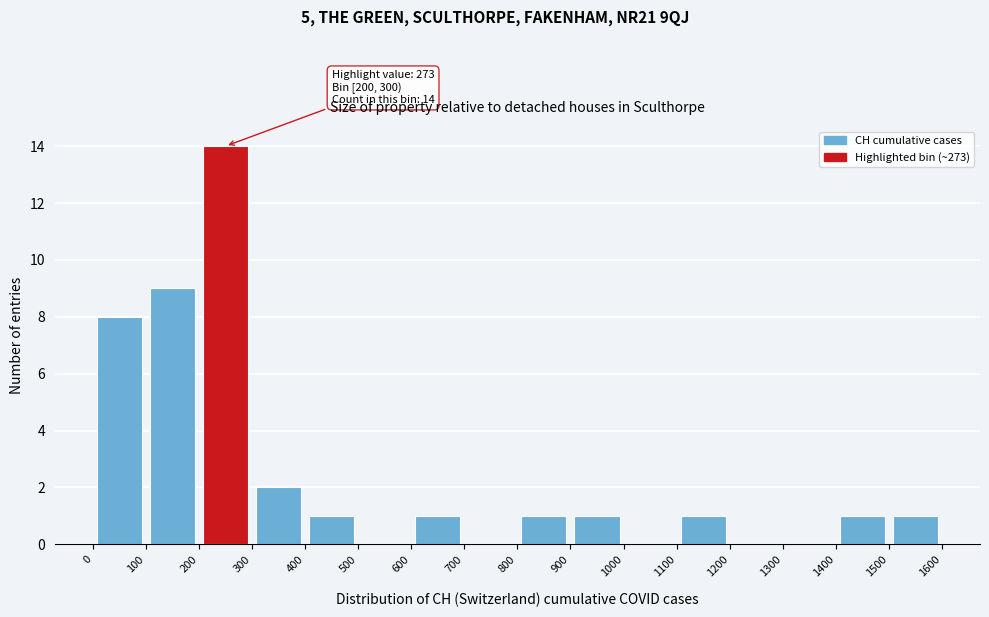

Which range on the x-axis has the tallest bar?

200 to 300